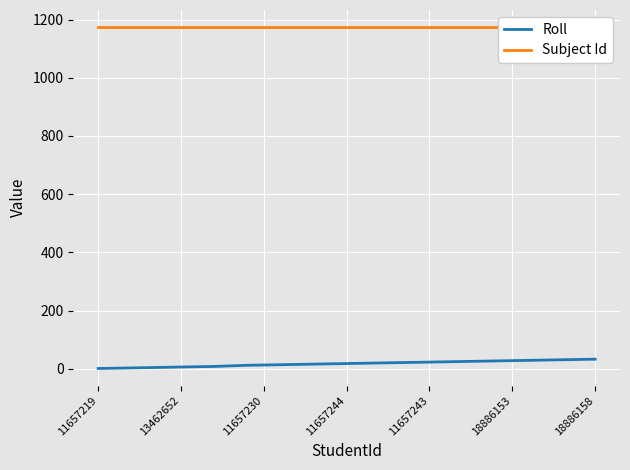

True or false: Subject Id and Roll cross at least once.

False